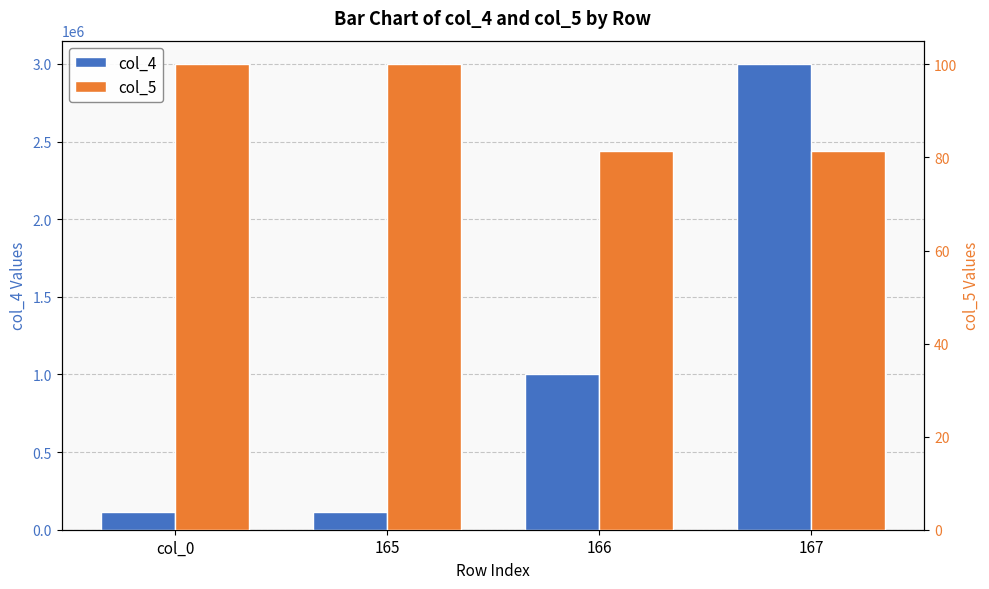

At which label does col_5 reach its peak?

col_0